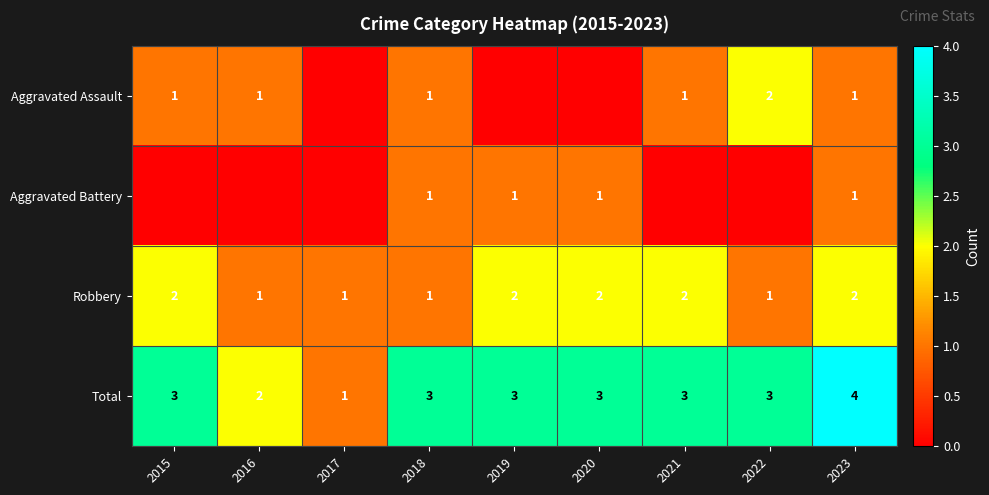

Is the value of Aggravated Battery at 2020 greater than the value of Total at 2023?

No